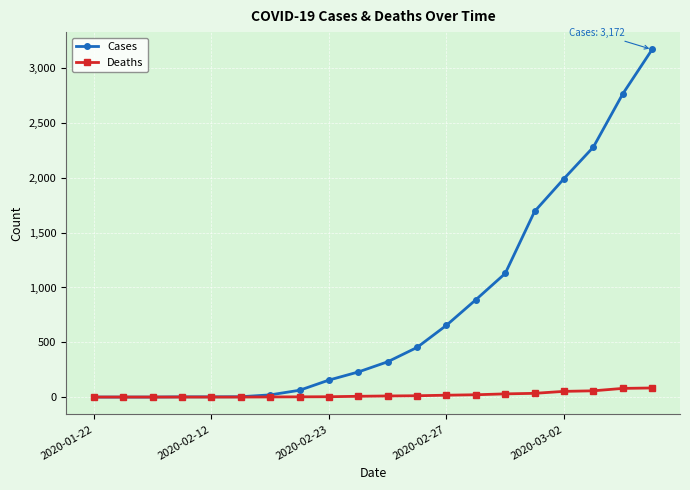

Which series has the largest total across all categories?

Cases